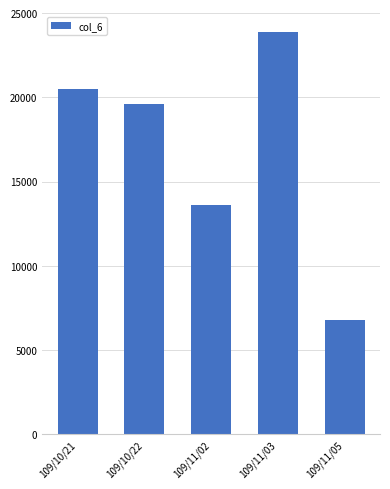

What is the maximum value shown in the chart?

23860